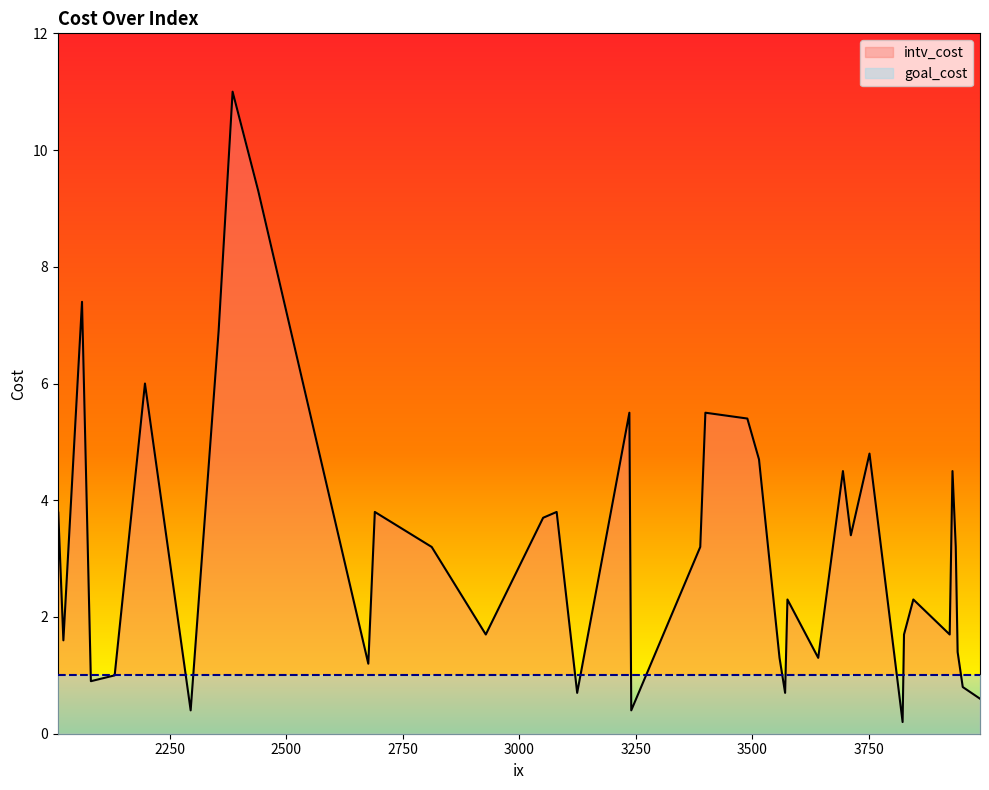

What is the label of the 40th point from the right?

2010